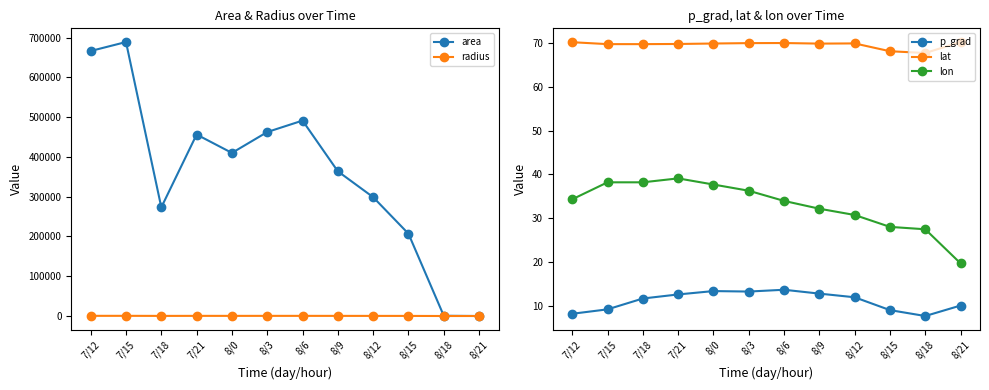

What are all the series names shown in the legend?

area, radius, p_grad, lat, lon